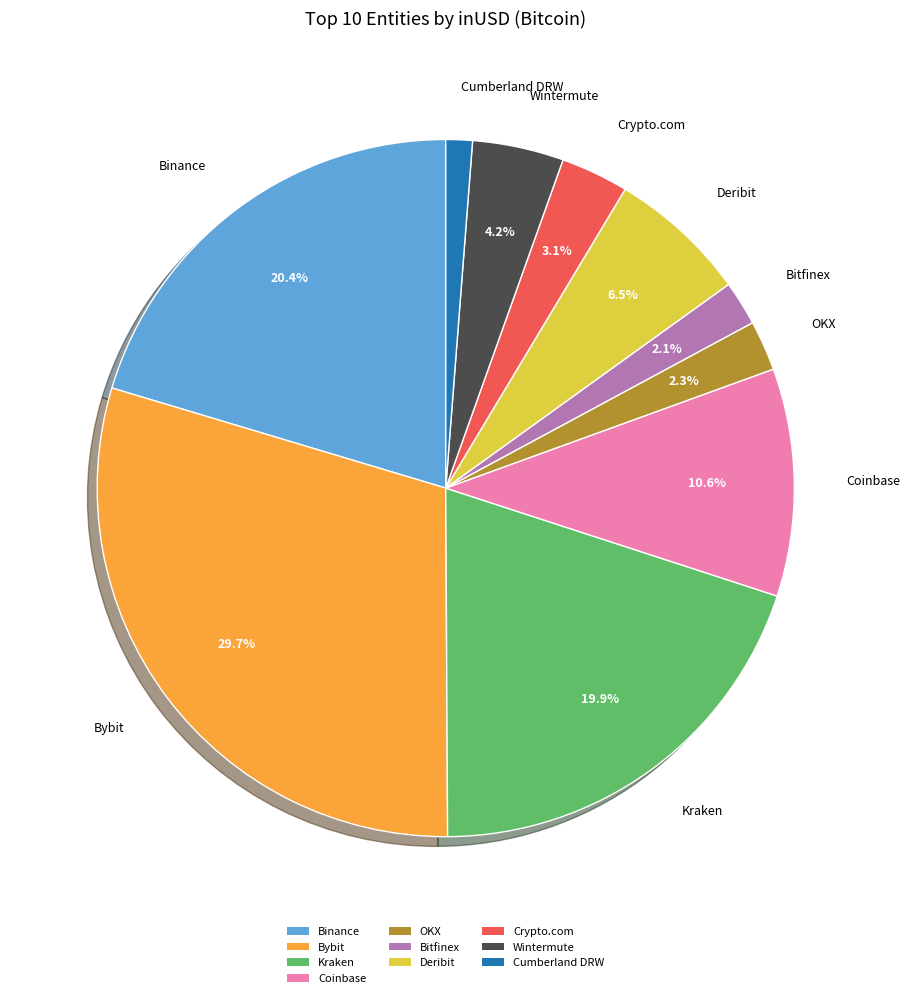

Which category has the biggest portion of the pie?

Bybit